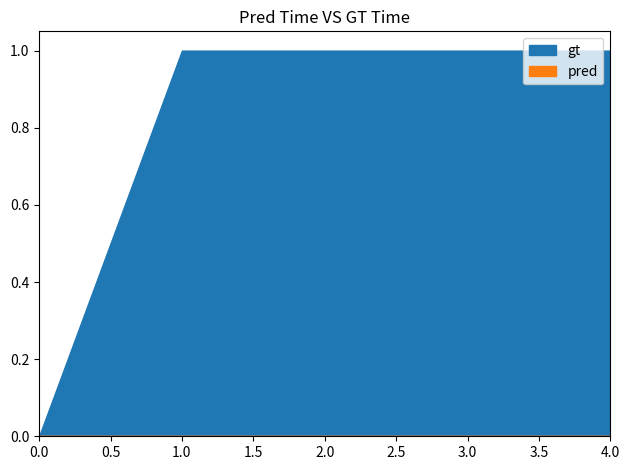

True or false: pred and gt intersect in this chart.

False